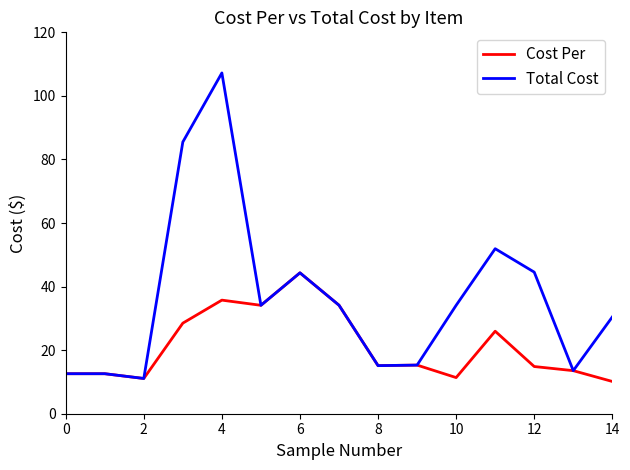

What is the greatest value displayed?

107.2